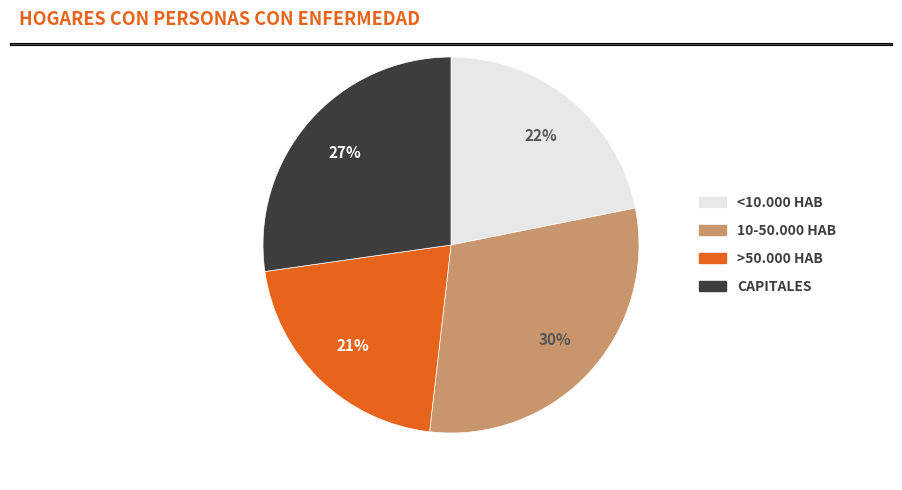

Does any single category account for the majority?

No